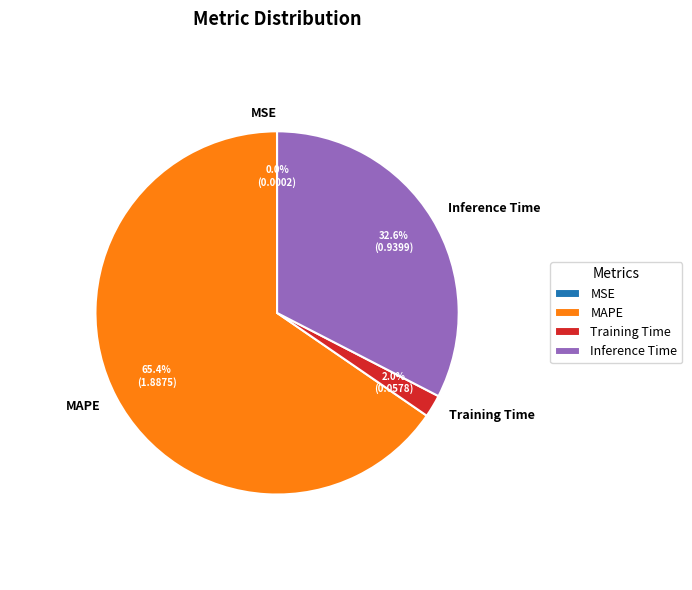

Which has a higher value, MAPE or Inference Time?

MAPE